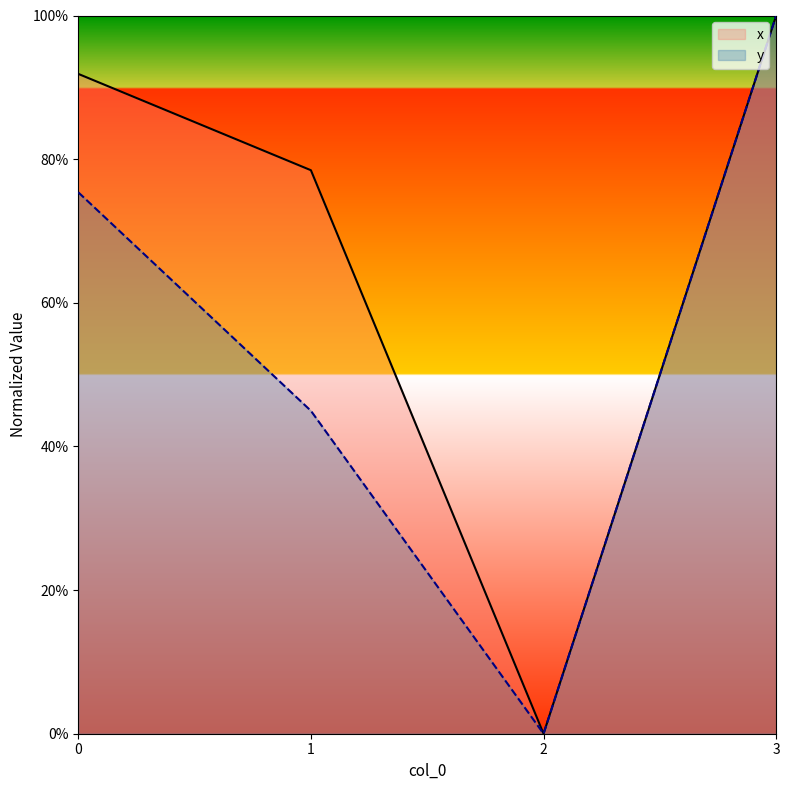

What is the total value across all series at 0?

167.3